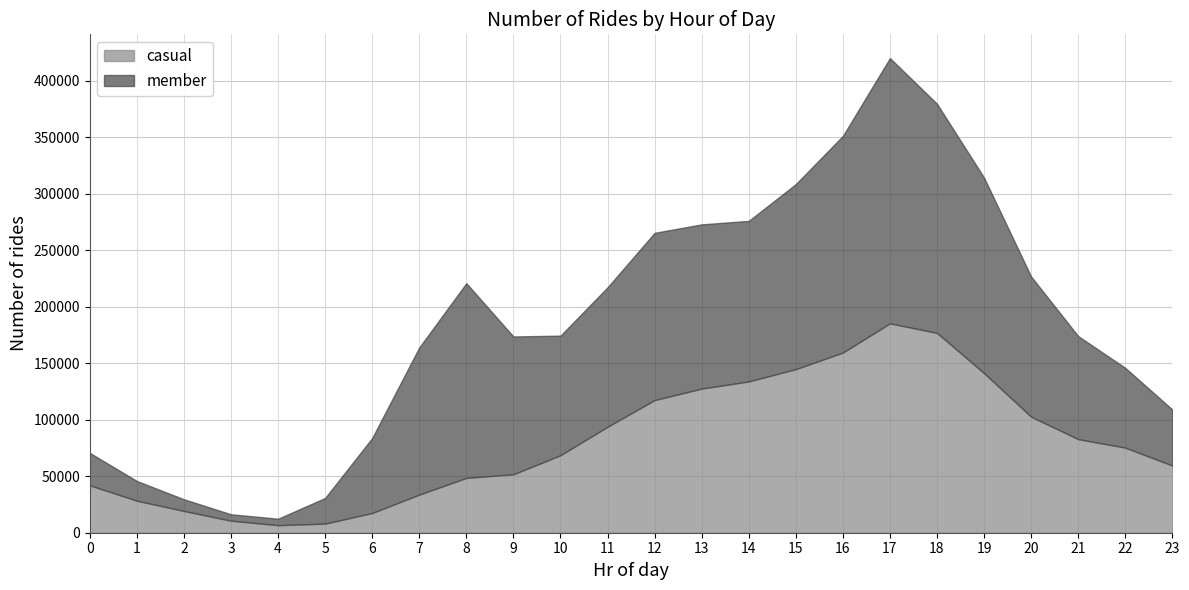

What is the sum of all member values?

2547270